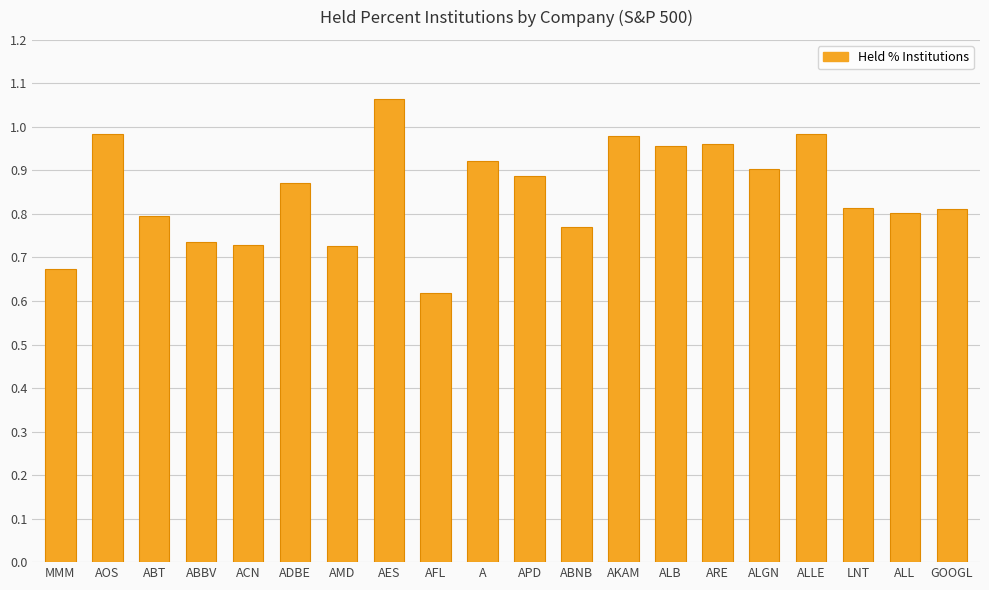

Which label corresponds to the smallest value in the chart?

AFL